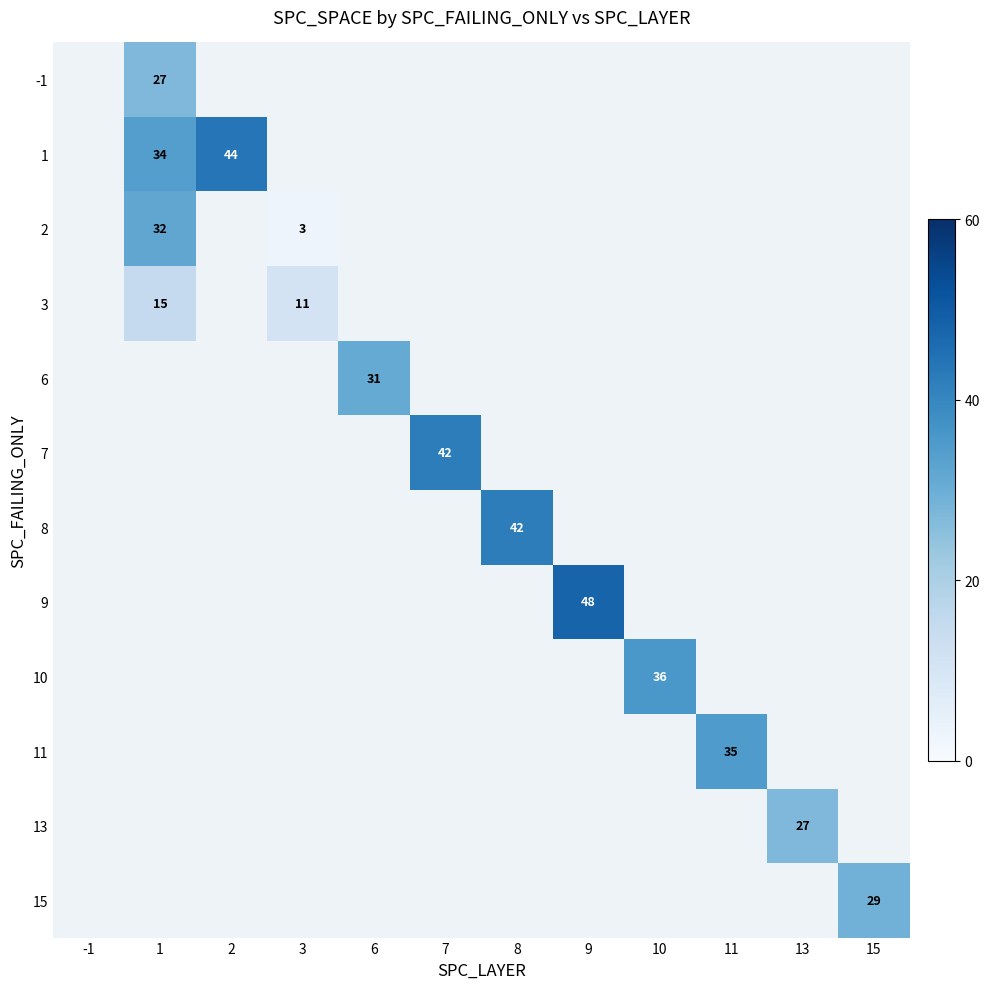

True or false: 3 has a value of 3.1 at 1.

False